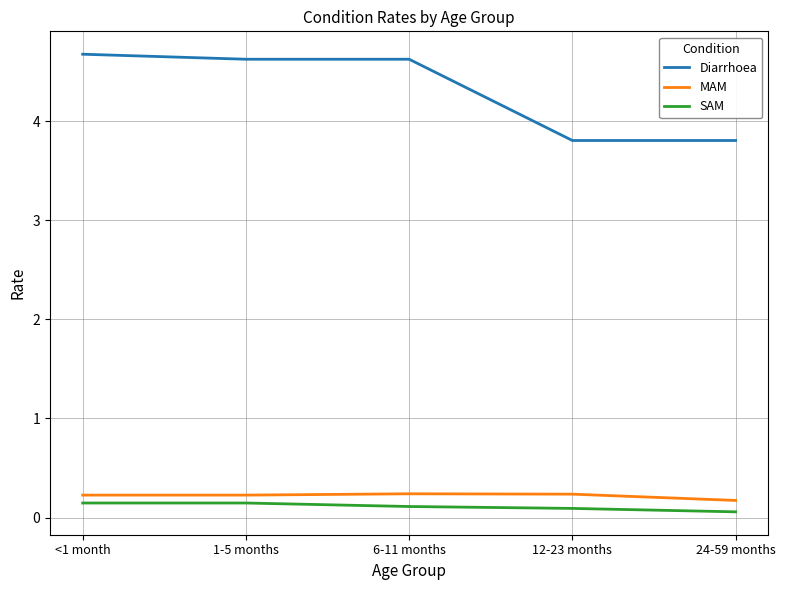

What is the average value of the MAM series?

0.2